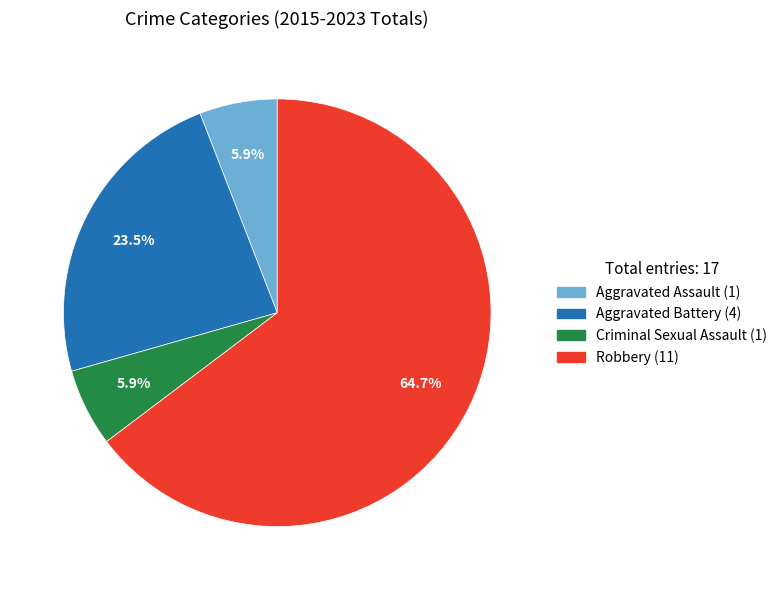

To the nearest percent, what portion does Aggravated Assault represent?

6%